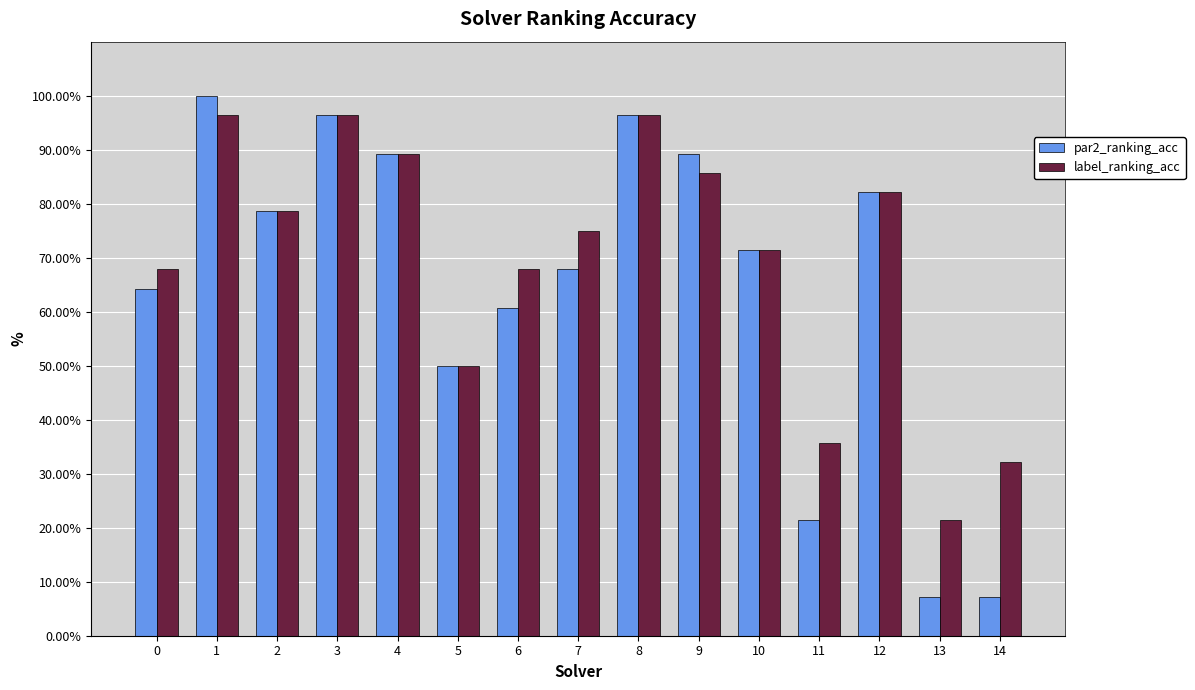

What is the approximate value of par2_ranking_acc at 13?

0.1